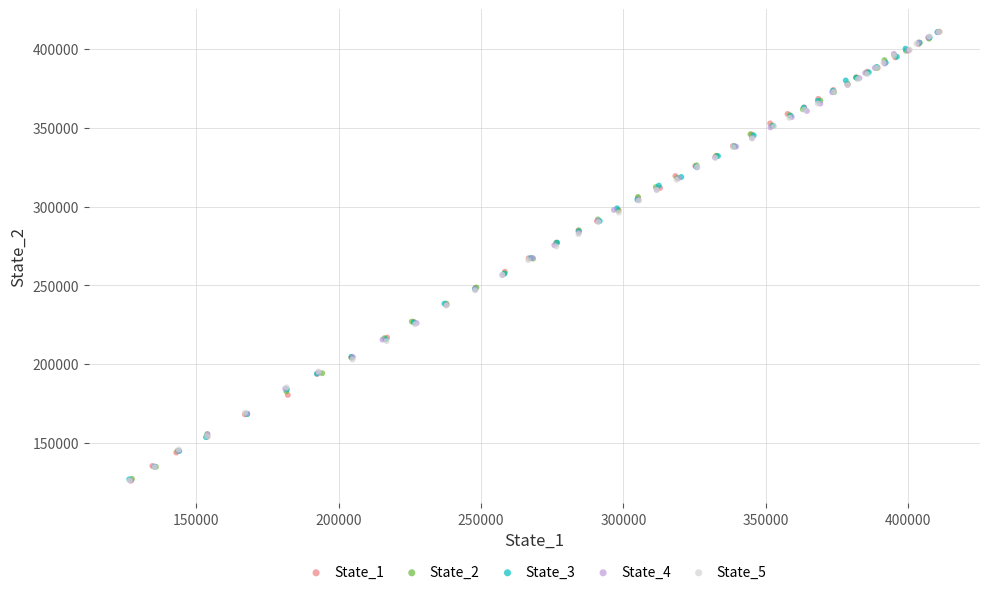

What are all the series names shown in the legend?

State_1, State_2, State_3, State_4, State_5